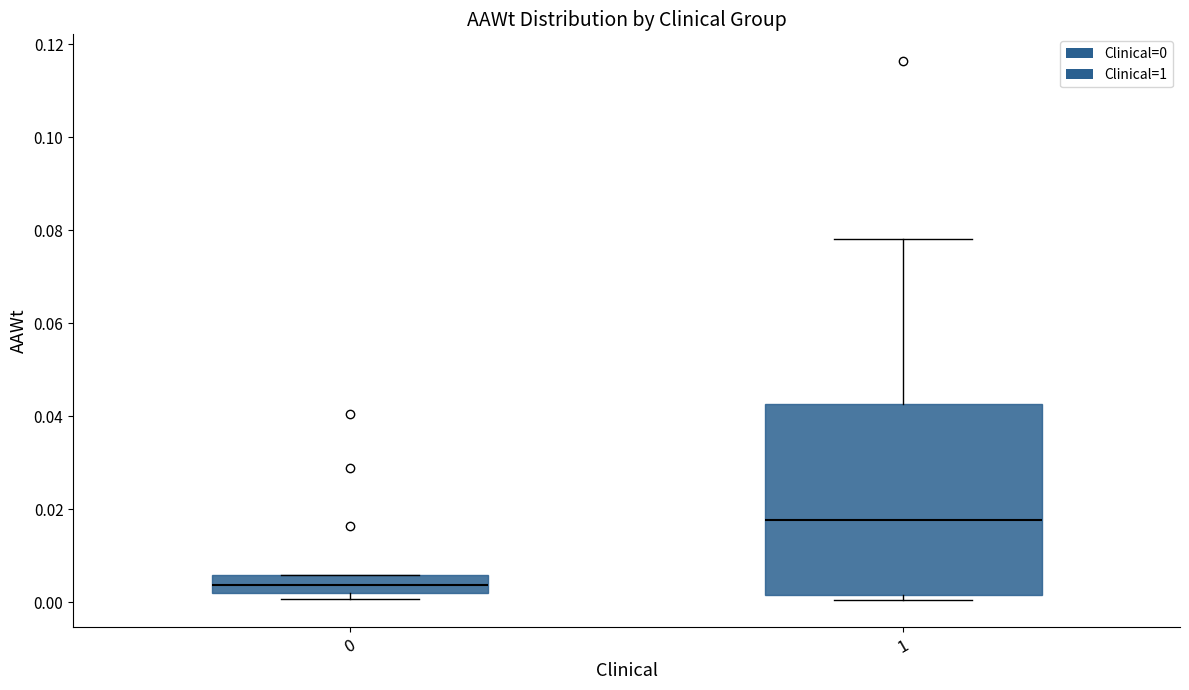

Reading left to right, transcribe this box plot: for each box, give where its median line is, the range the box spans, and where its two whiskers end, as read against the y-axis. The values are not printed on the chart, so give them approximately, as read against the axis.

0: median 0.004, box 0.002 to 0.006, whiskers 0.000 to 0.006
1: median 0.018, box 0.002 to 0.042, whiskers 0.000 to 0.078